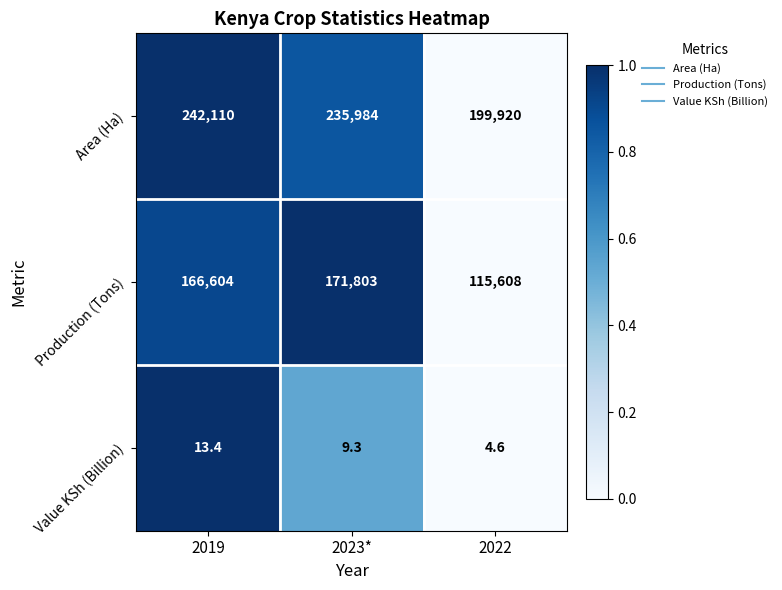

What is the average value of the Area (Ha) series?

226004.7